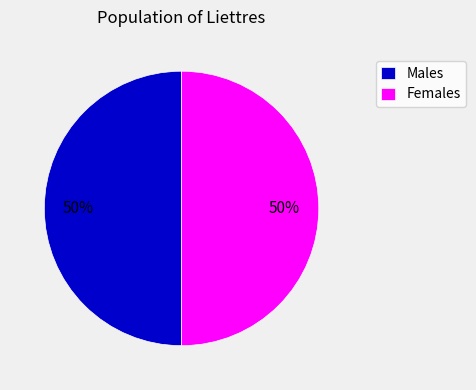

Do Males and Females together represent more than half of the pie?

Yes